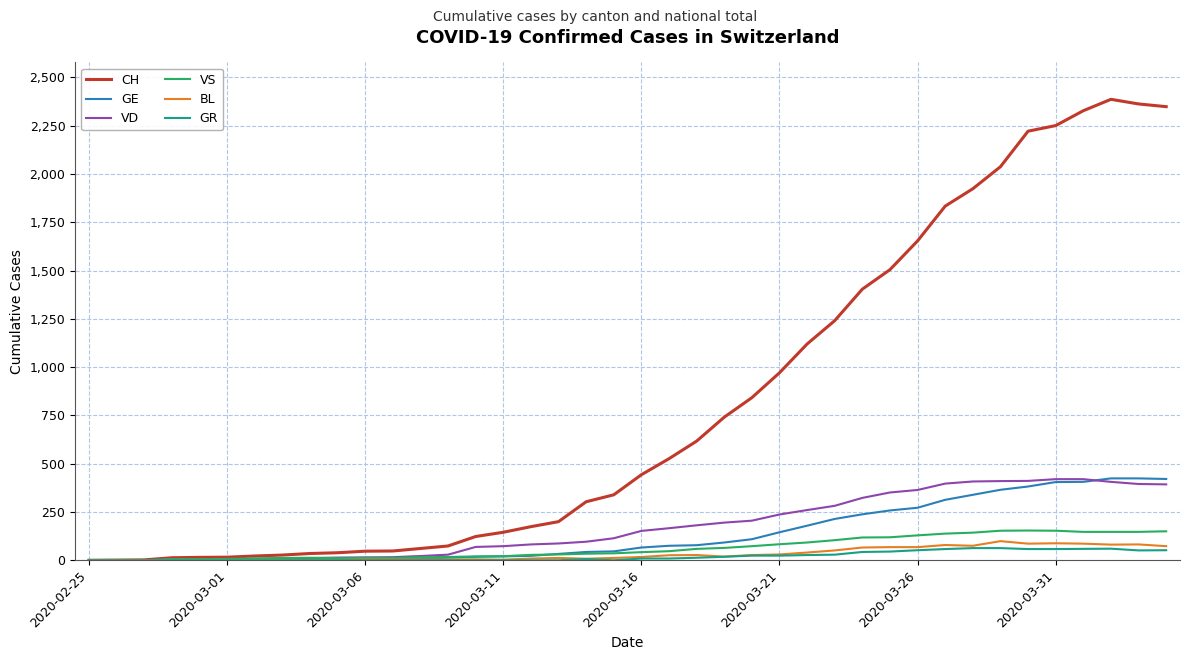

What is the highest value of the VS series?

154